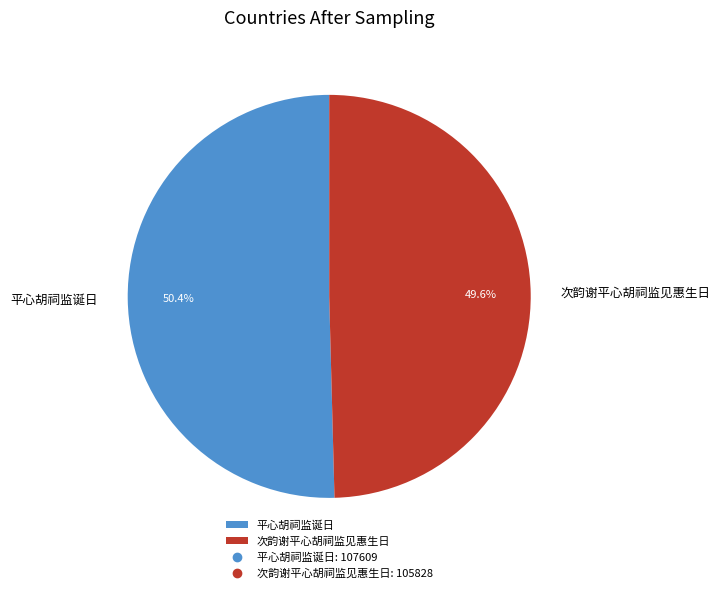

Is there a majority slice in this chart?

Yes